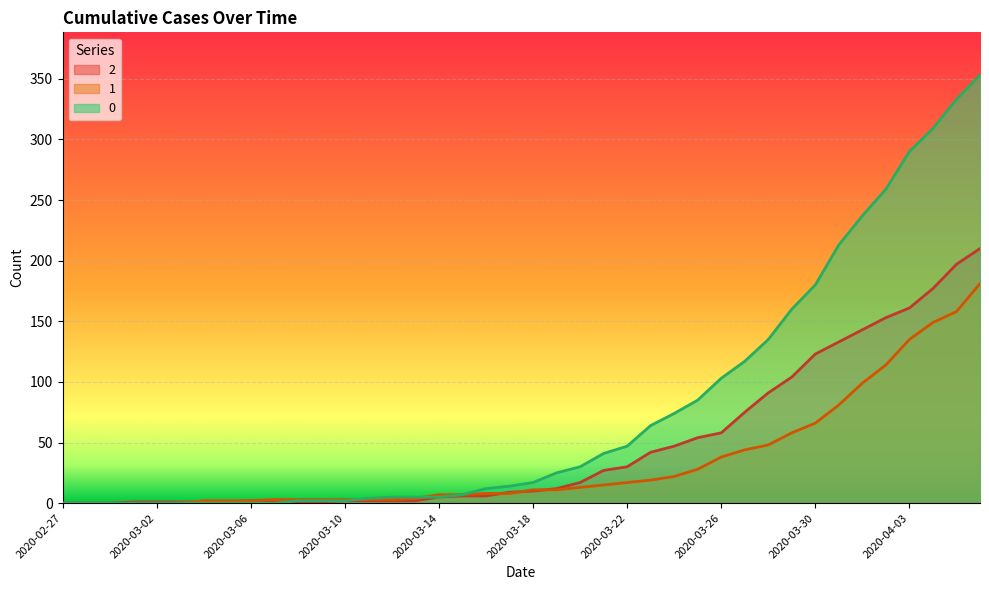

The value of 2 at 2020-03-27 is 75. True or false?

True